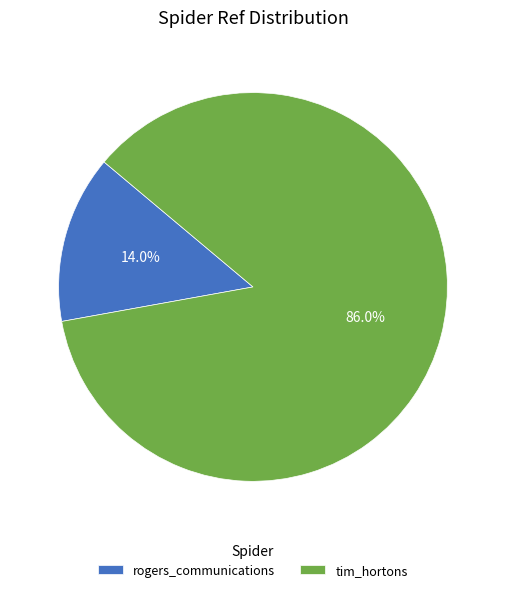

Count the number of slices in the pie.

2